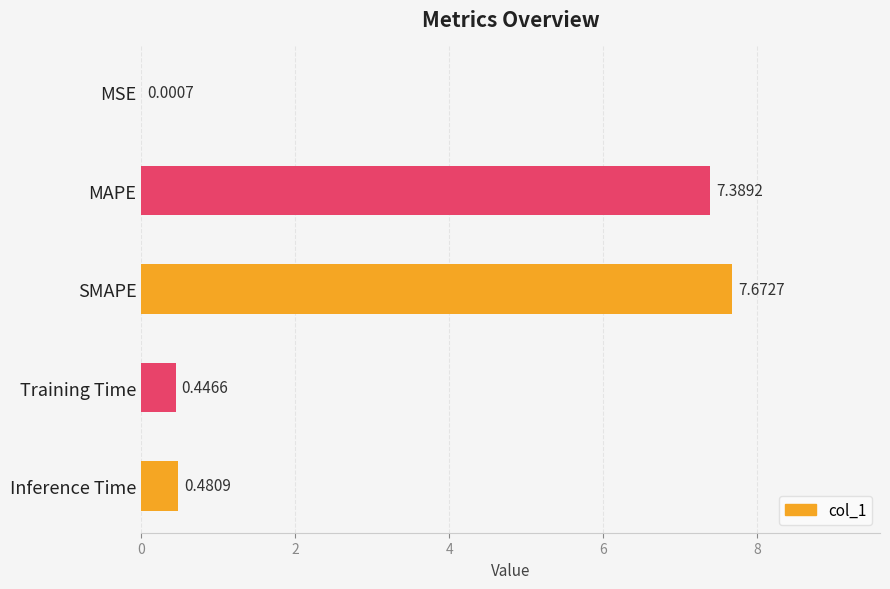

Which label corresponds to the largest value in the chart?

SMAPE